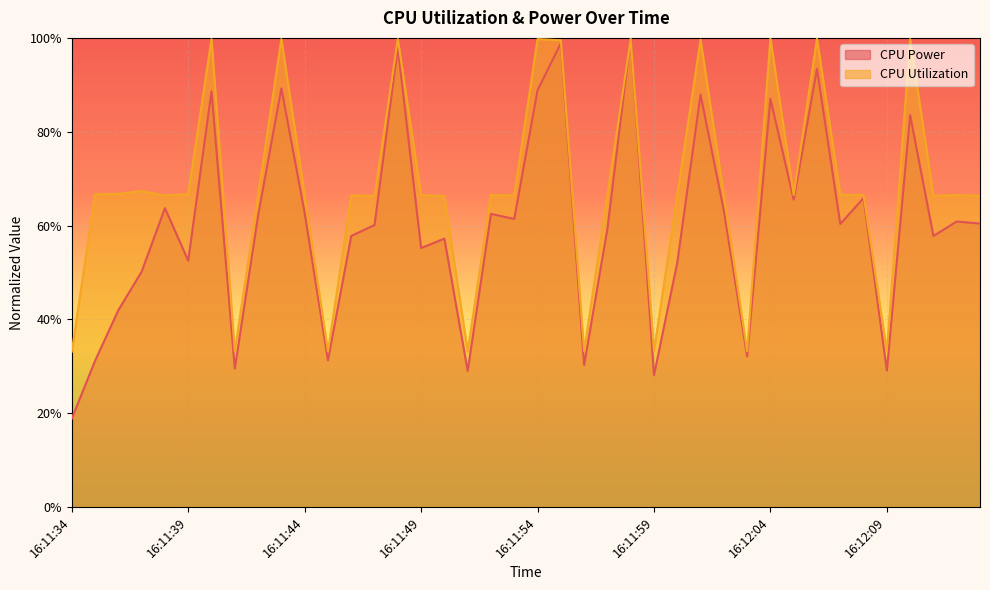

How many lines are shown in the chart?

2